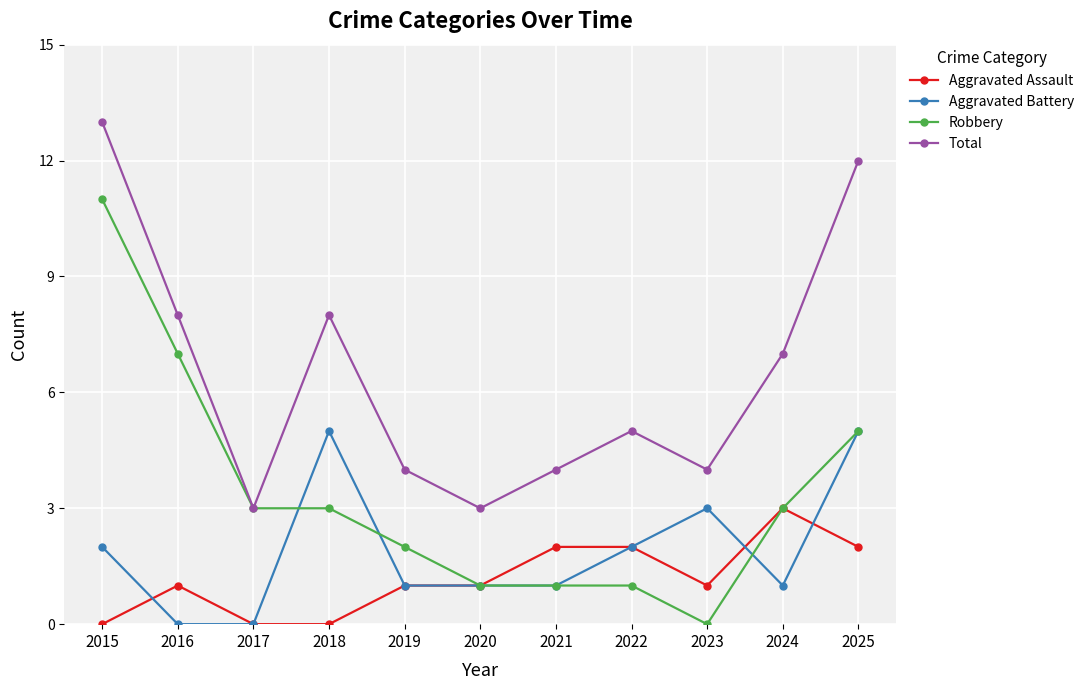

True or false: Aggravated Battery and Robbery intersect in this chart.

True